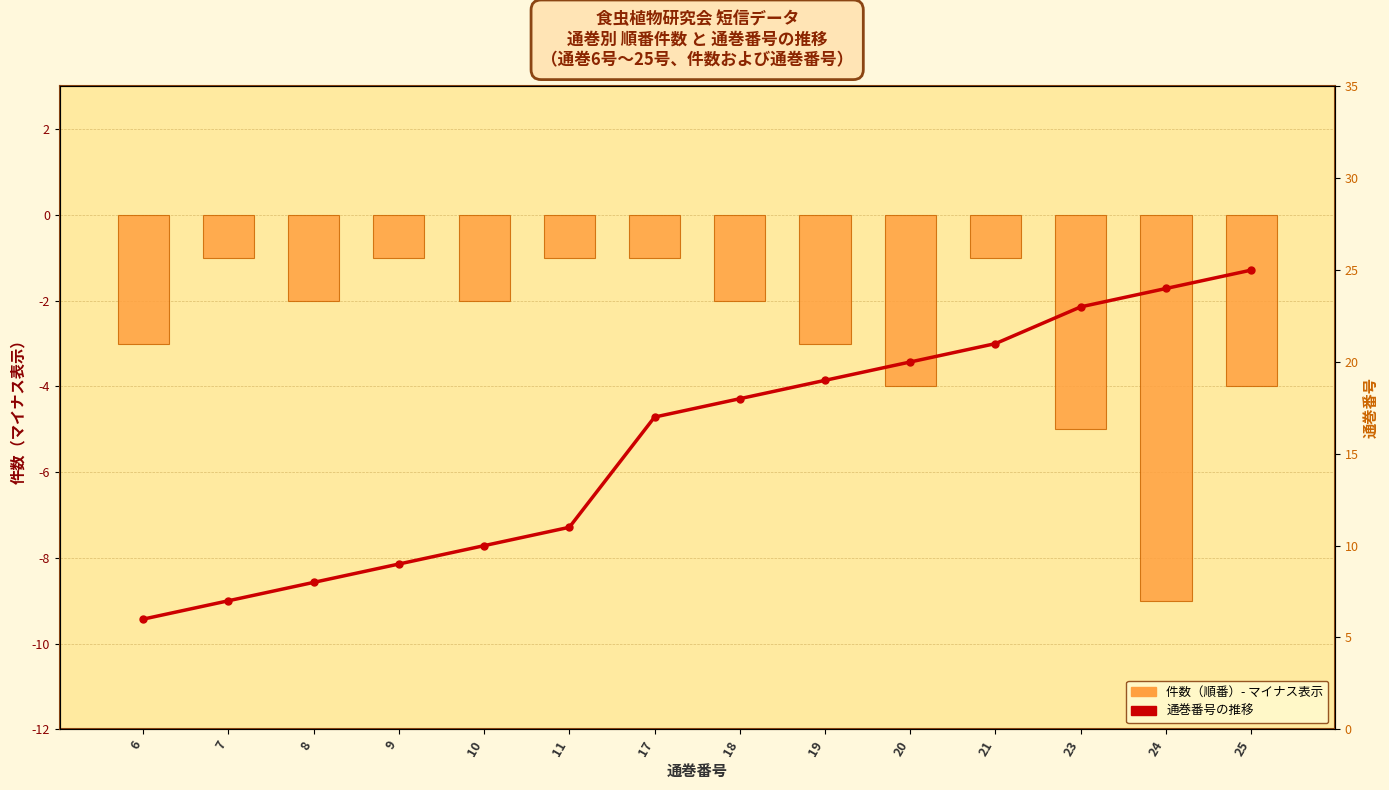

What is the lowest value of the 通巻番号の推移 series?

6